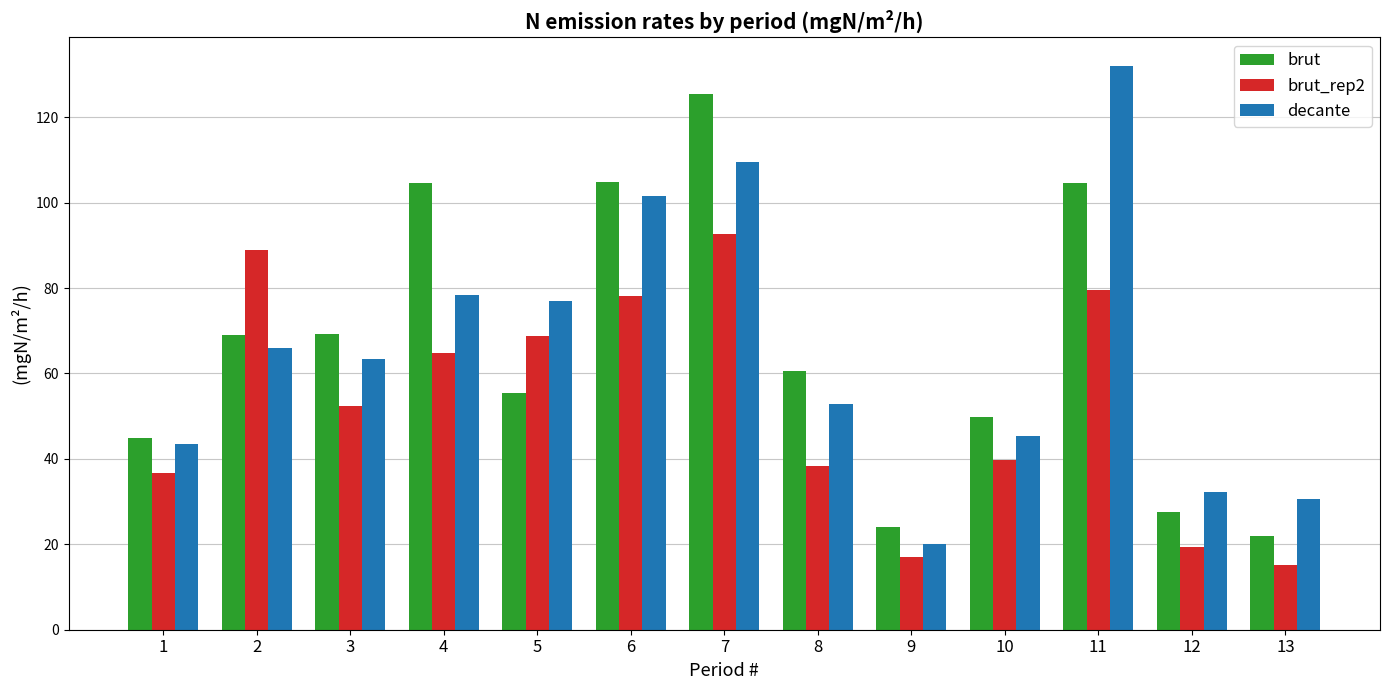

Where does the decante series first go above 63?

2